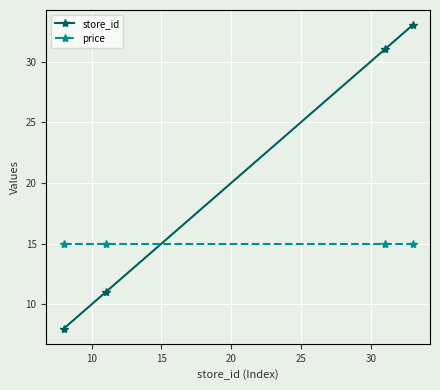

What is the minimum value shown in the chart?

8